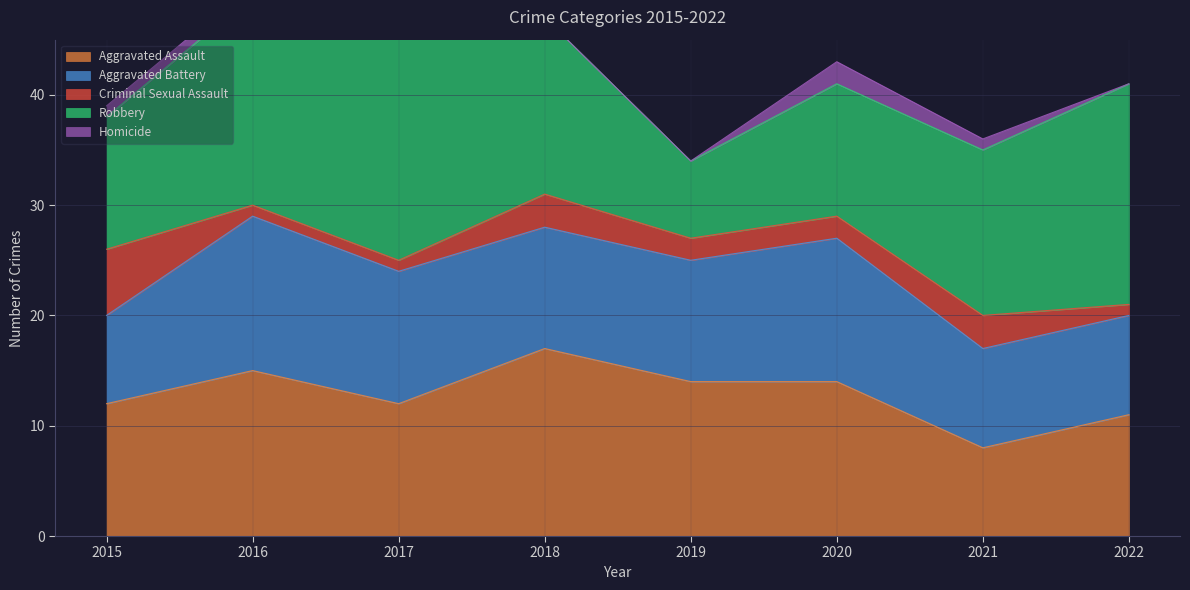

Reading left to right, transcribe all the data shown in this chart.

Aggravated Assault: 12	15	12	17	14	14	8	11
Aggravated Battery: 8	14	12	11	11	13	9	9
Criminal Sexual Assault: 6	1	1	3	2	2	3	1
Robbery: 12	19	21	16	7	12	15	20
Homicide: 1	1	0	0	0	2	1	0